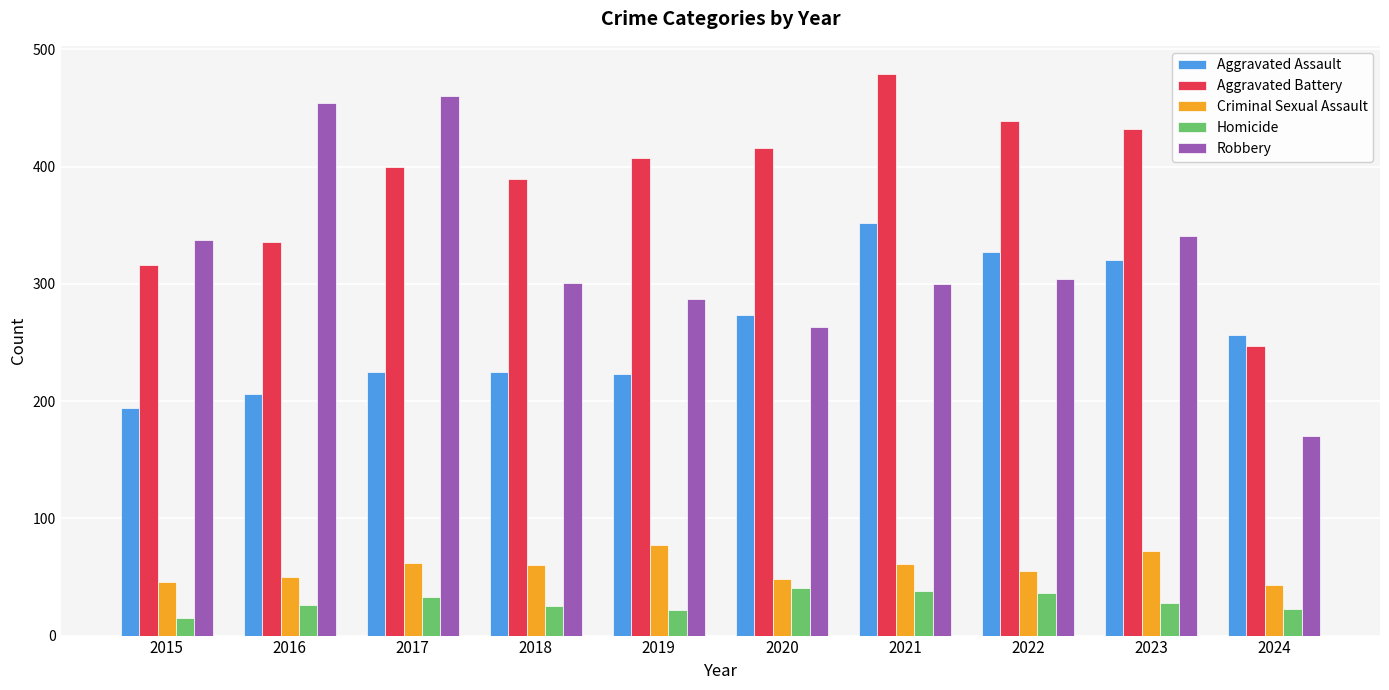

What is the total value across all series at 2019?

1016